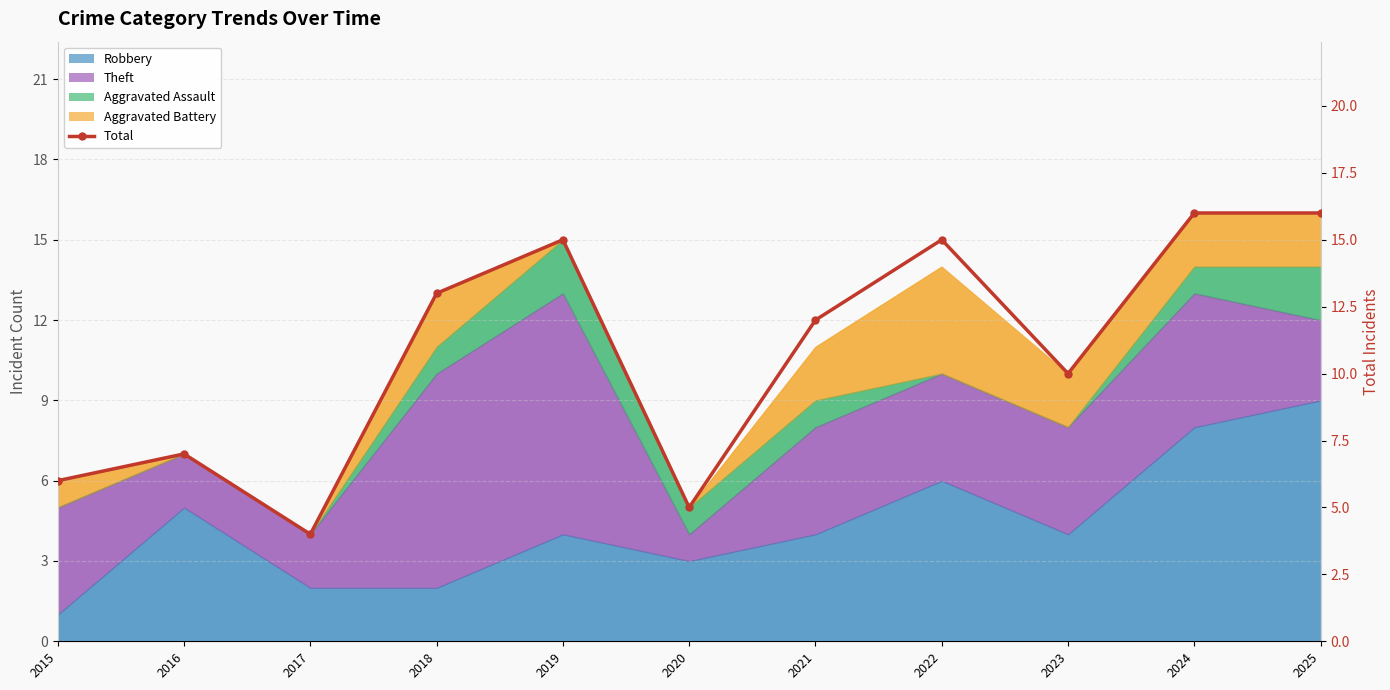

Between 2024 and 2019, which is larger?

2024